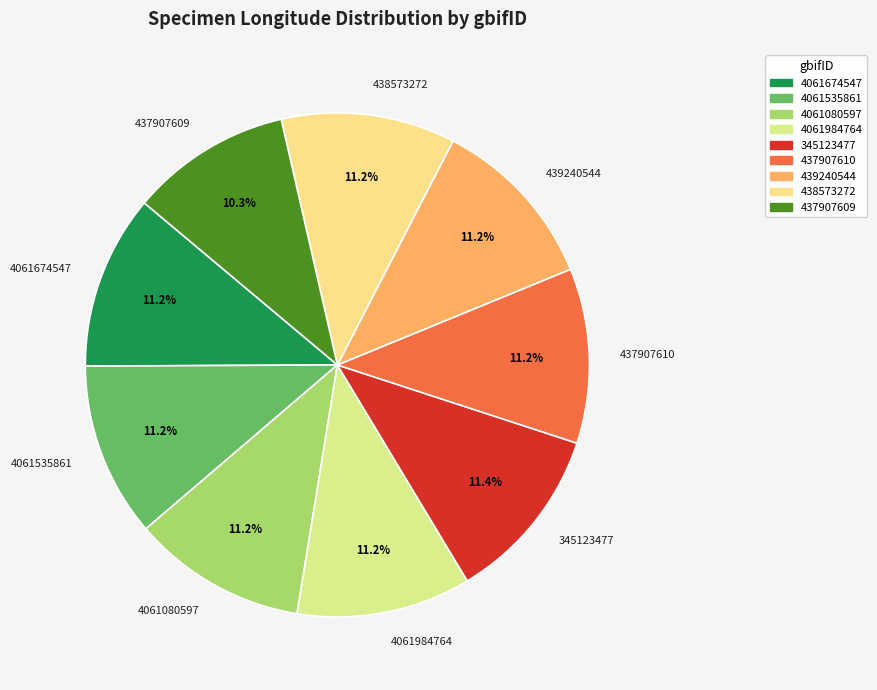

What is the ratio of the value at 4061080597 to the value at 4061984764?

1.0